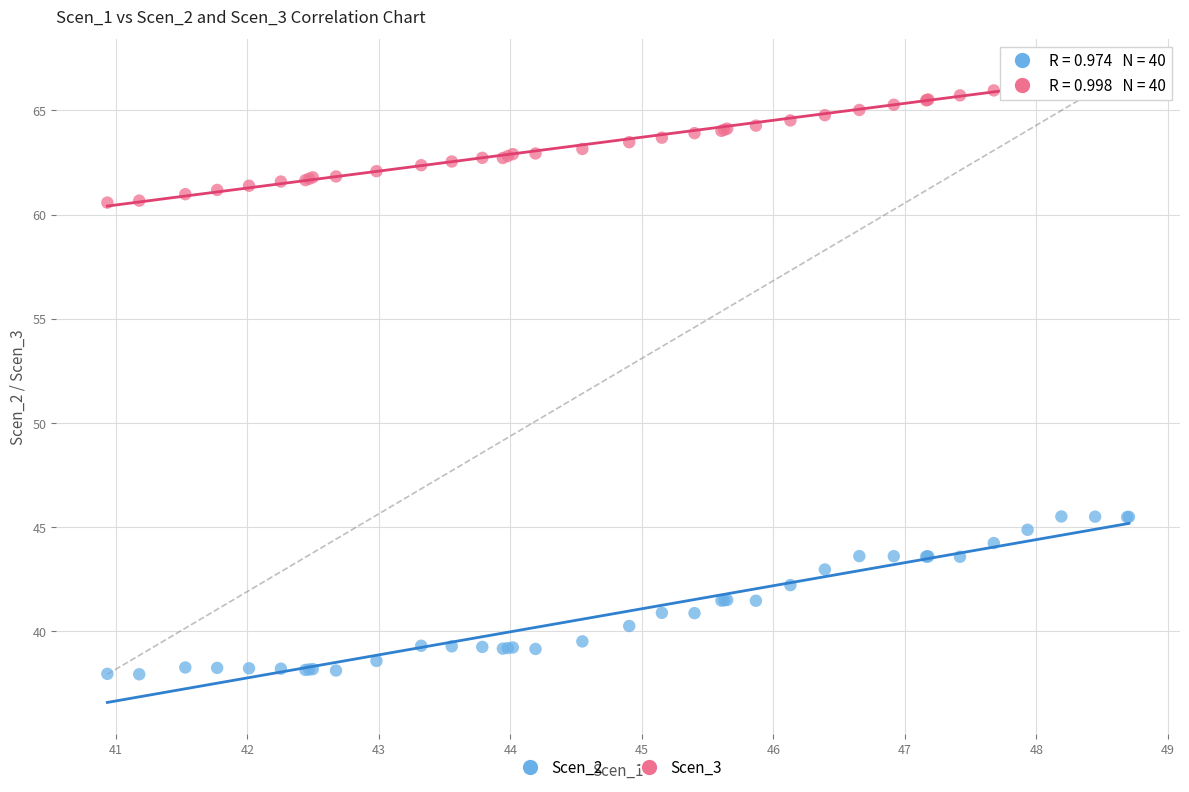

Which series has the widest spread of Y values?

Scen_2